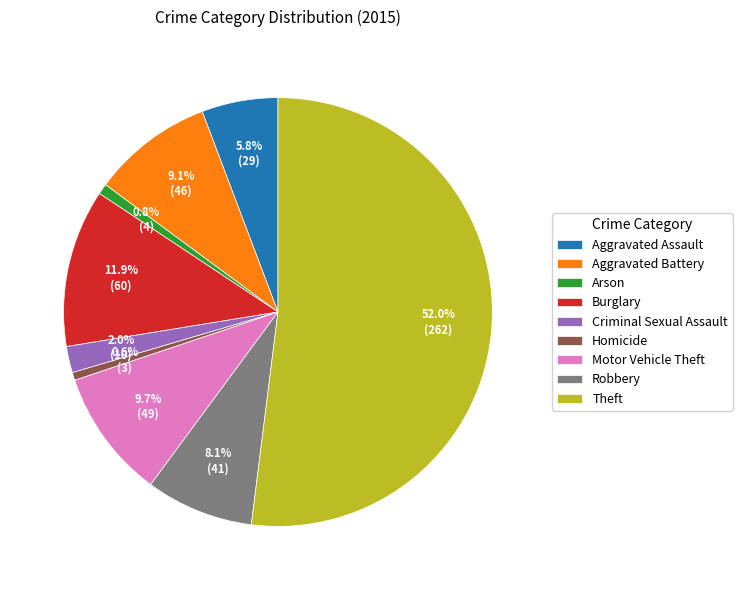

Does Burglary represent more than half of the total?

No